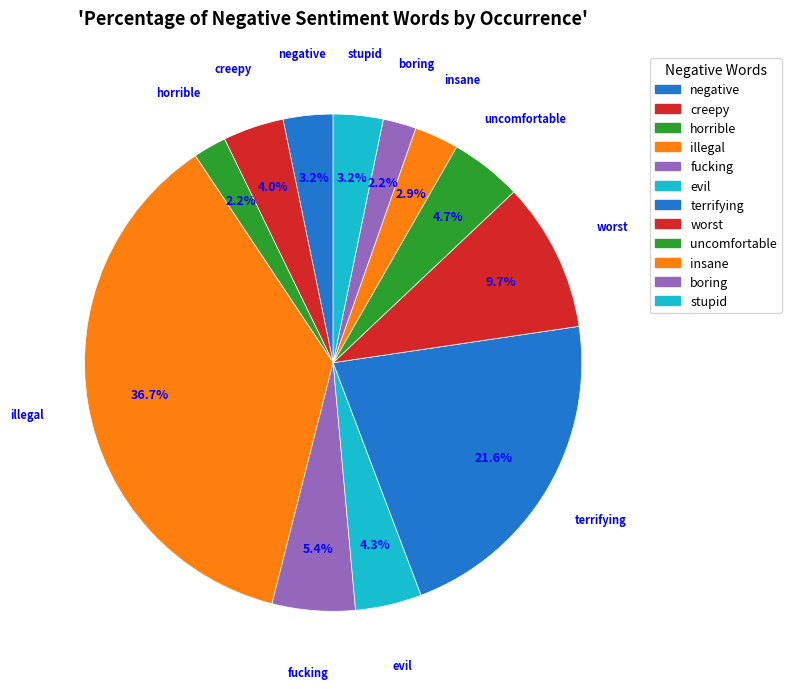

Rank the categories by value from lowest to highest.

horrible, boring, insane, negative, stupid, creepy, evil, uncomfortable, fucking, worst, terrifying, illegal